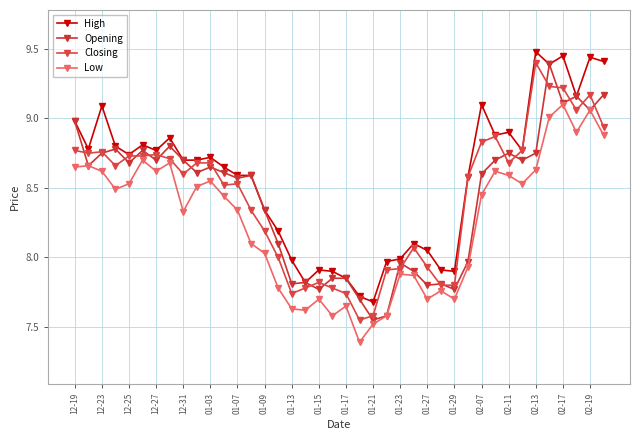

Where is Opening nearest to the value 8?

29